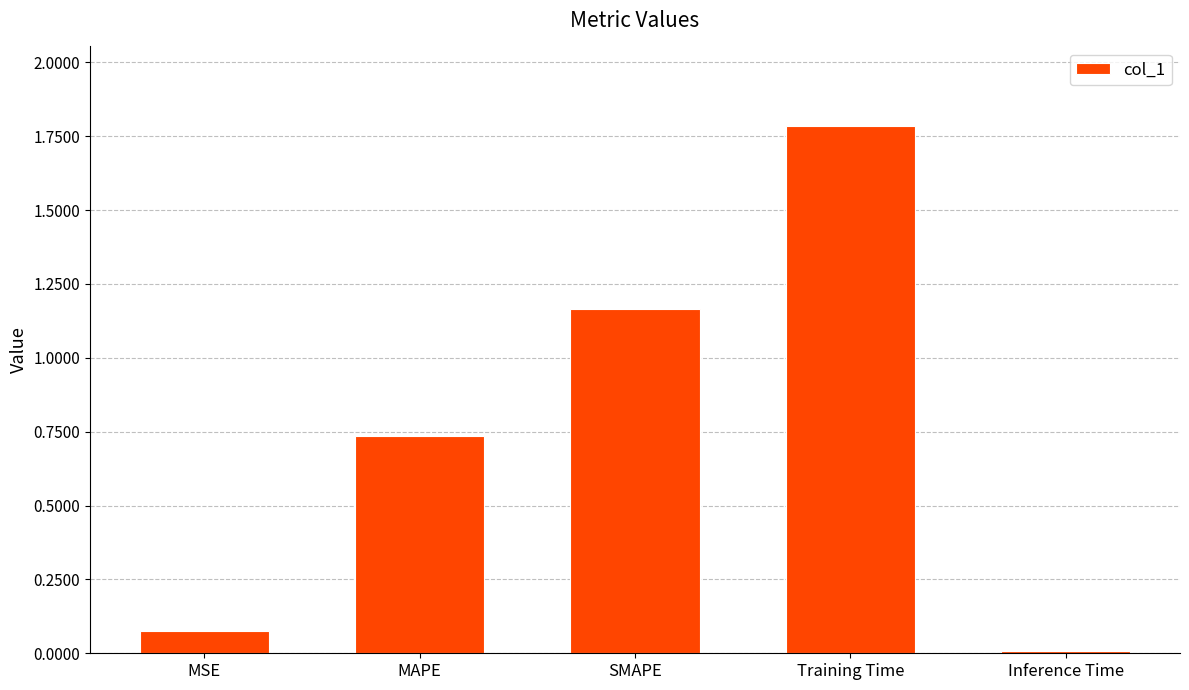

True or false: the data shows 1.8 at Training Time.

True